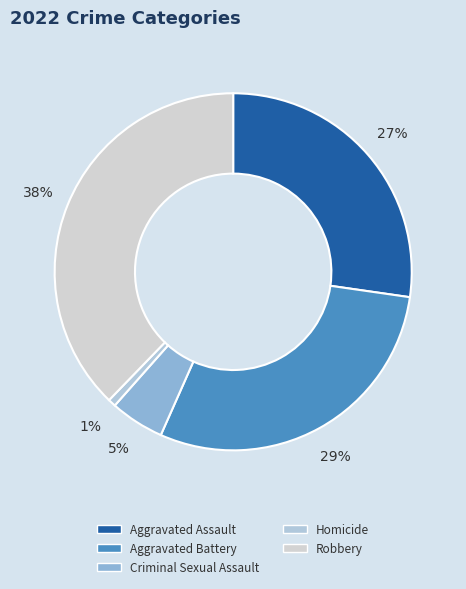

Which slice is the largest?

Robbery